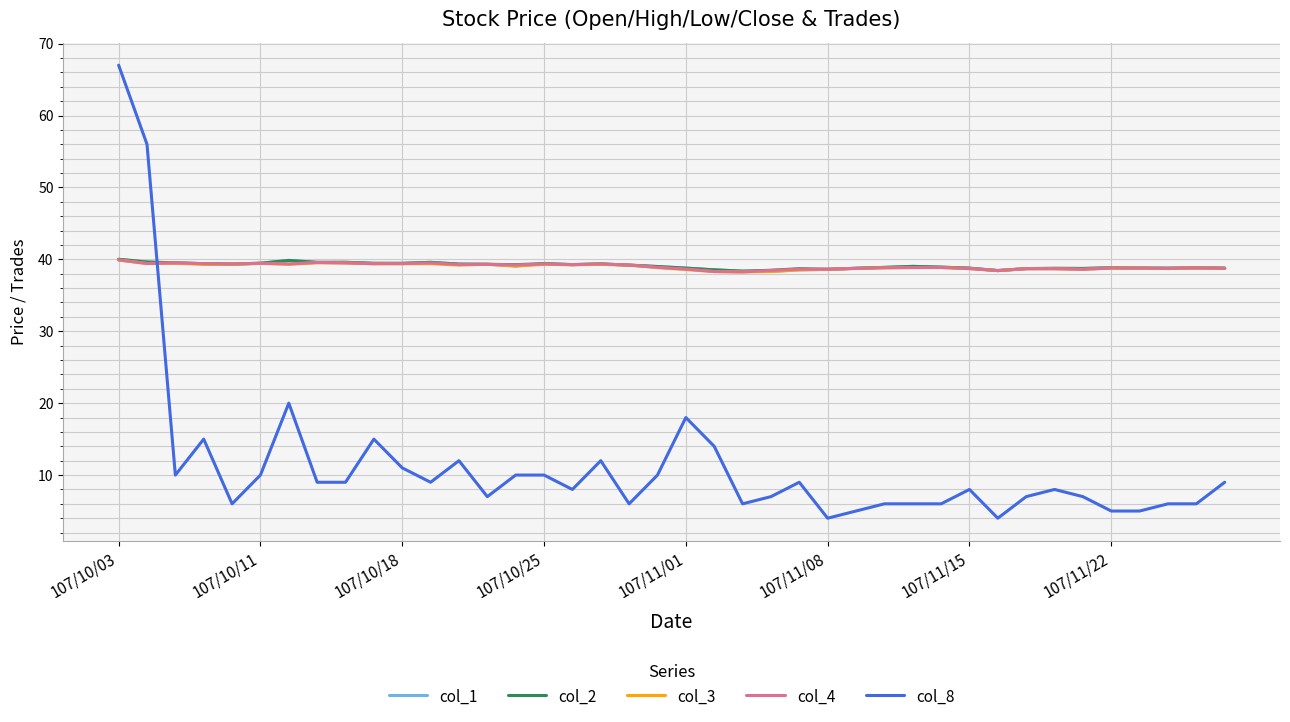

Which series has the widest spread of values?

col_8